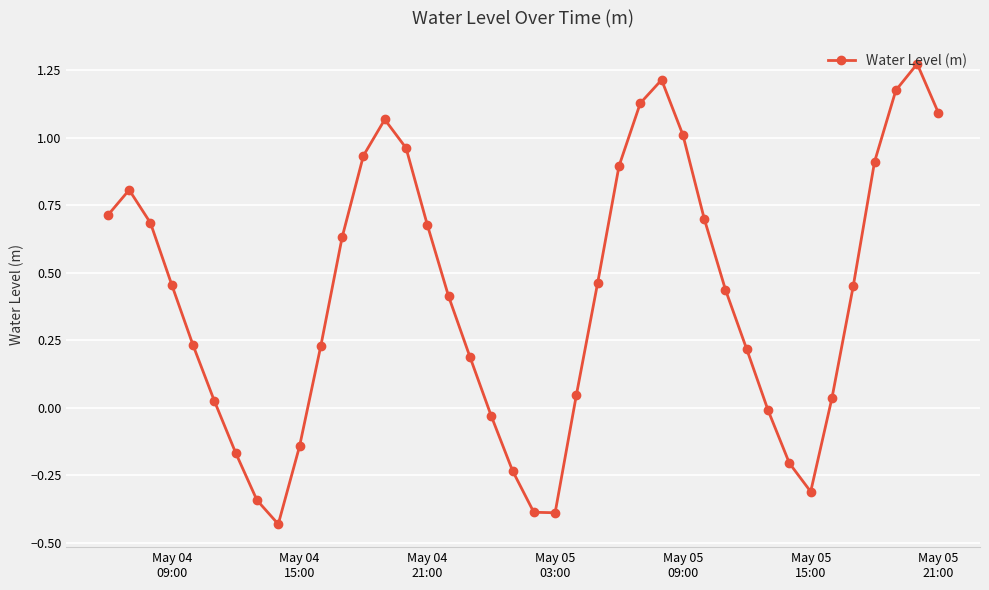

What is the sum of all values?

16.4